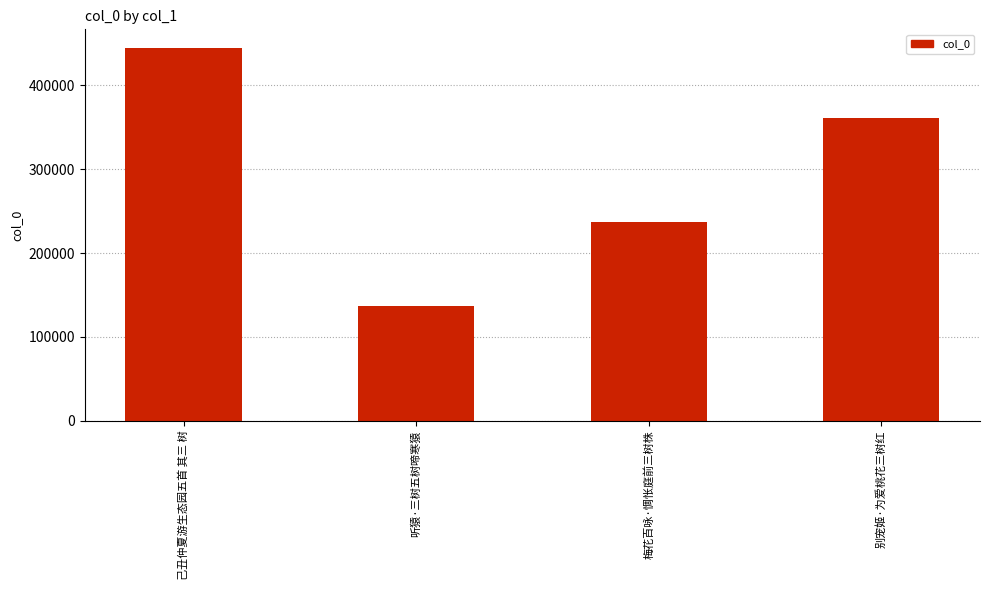

What is the sum of all values?

1179039